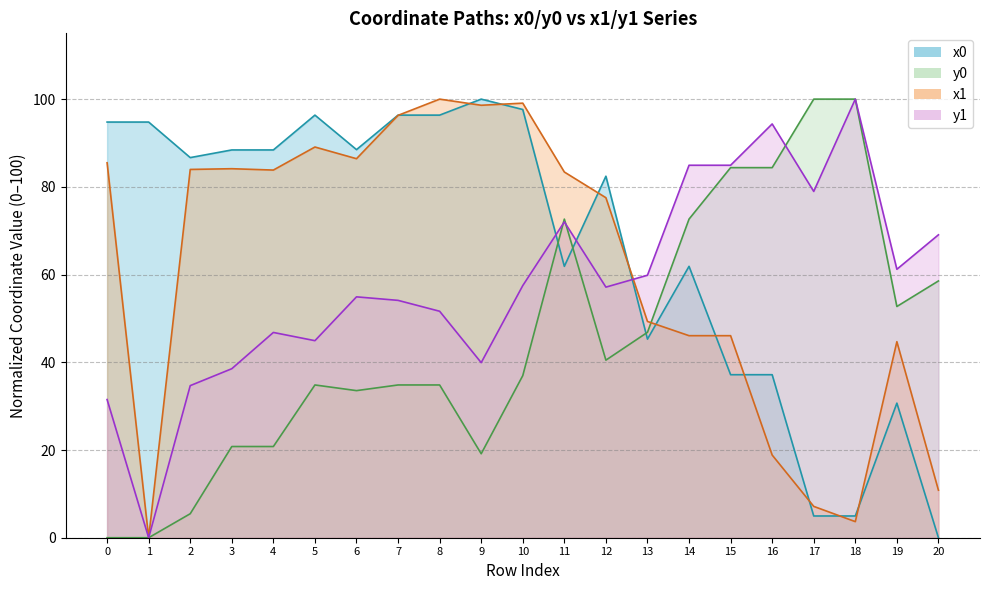

In y1, how many points are lower than both neighbors (excluding endpoints)?

6